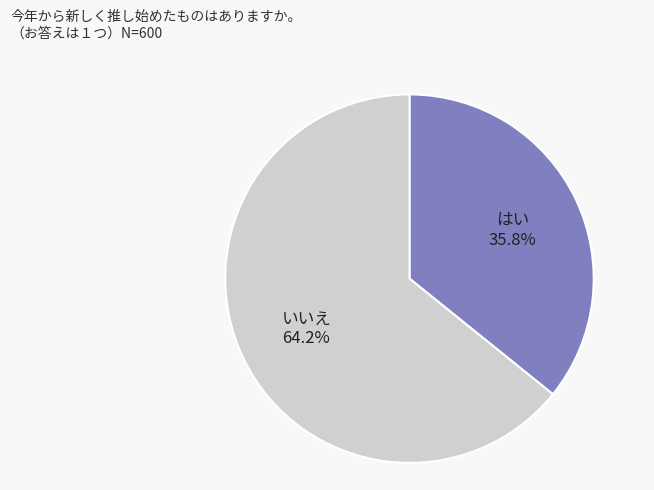

Does any single category account for the majority?

Yes